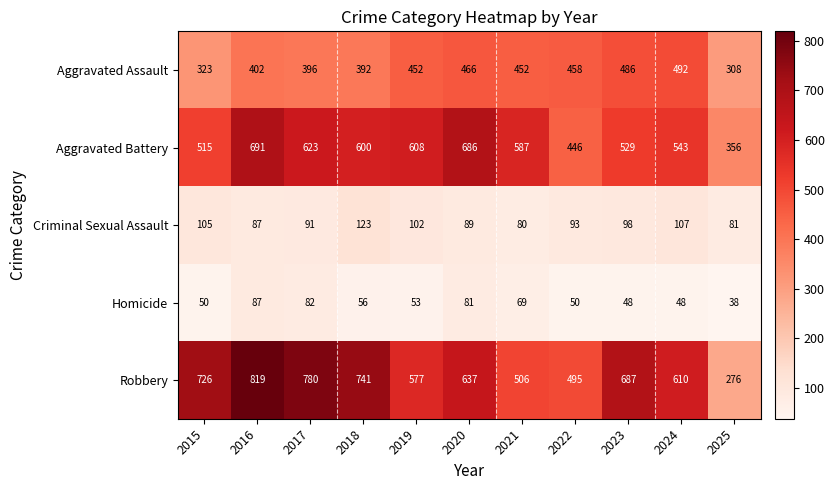

What is the minimum value shown in the chart?

38